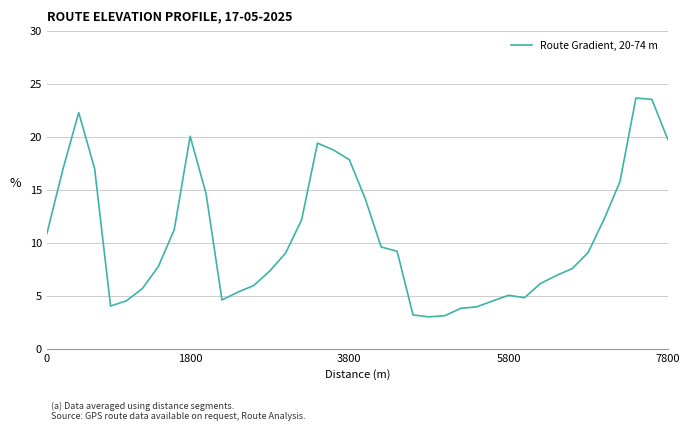

What is the maximum value shown in the chart?

23.7